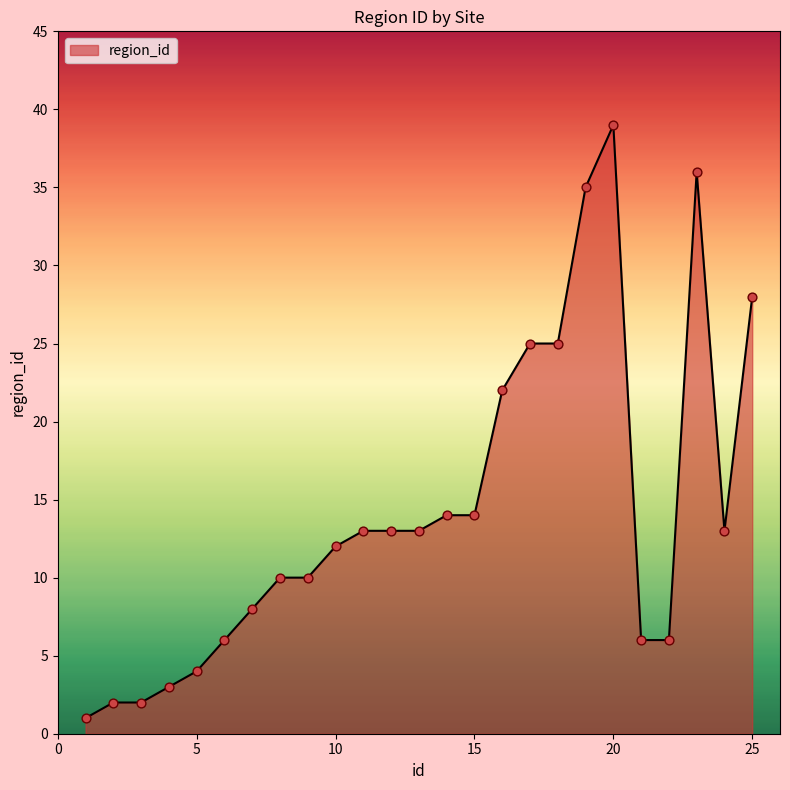

What is the difference between the maximum and minimum values?

38